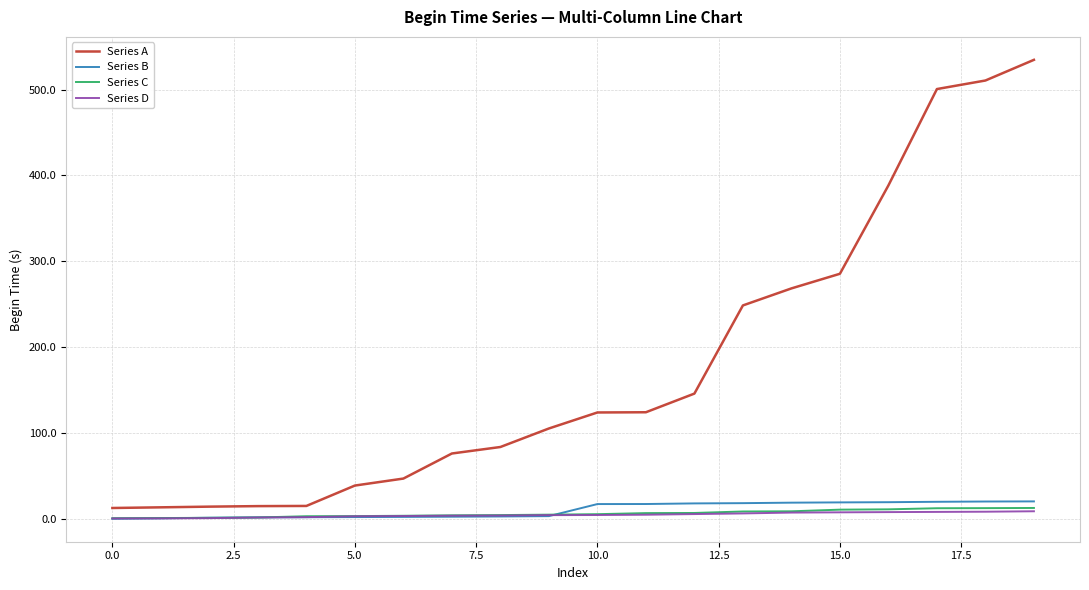

What is the highest value of the Series B series?

20.4